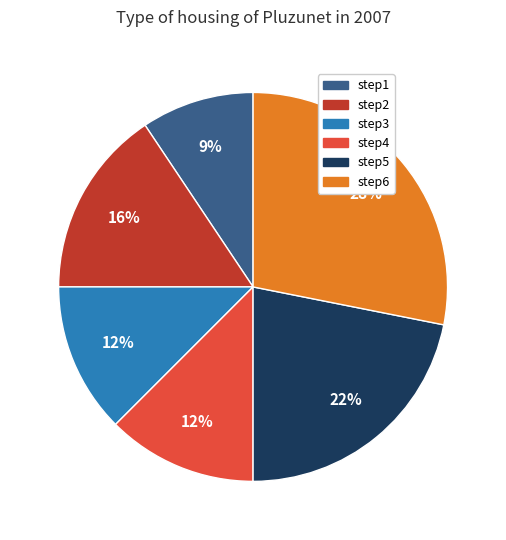

To the nearest percent, what is the difference between the step6 and step5 slice percentages?

6%